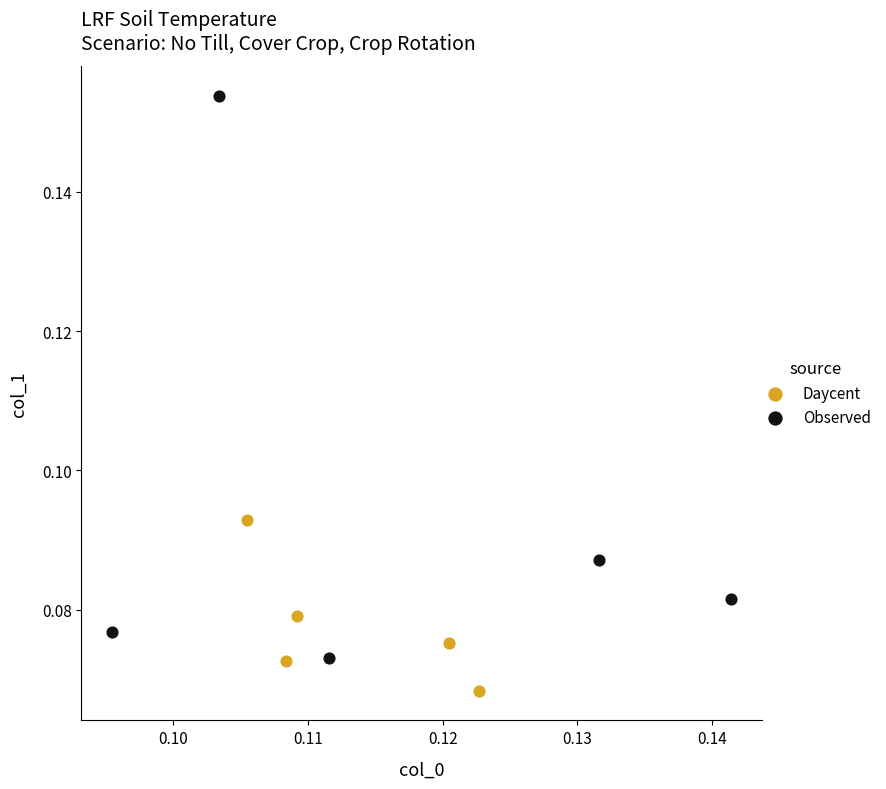

Which series has the largest Y range (max minus min)?

Observed